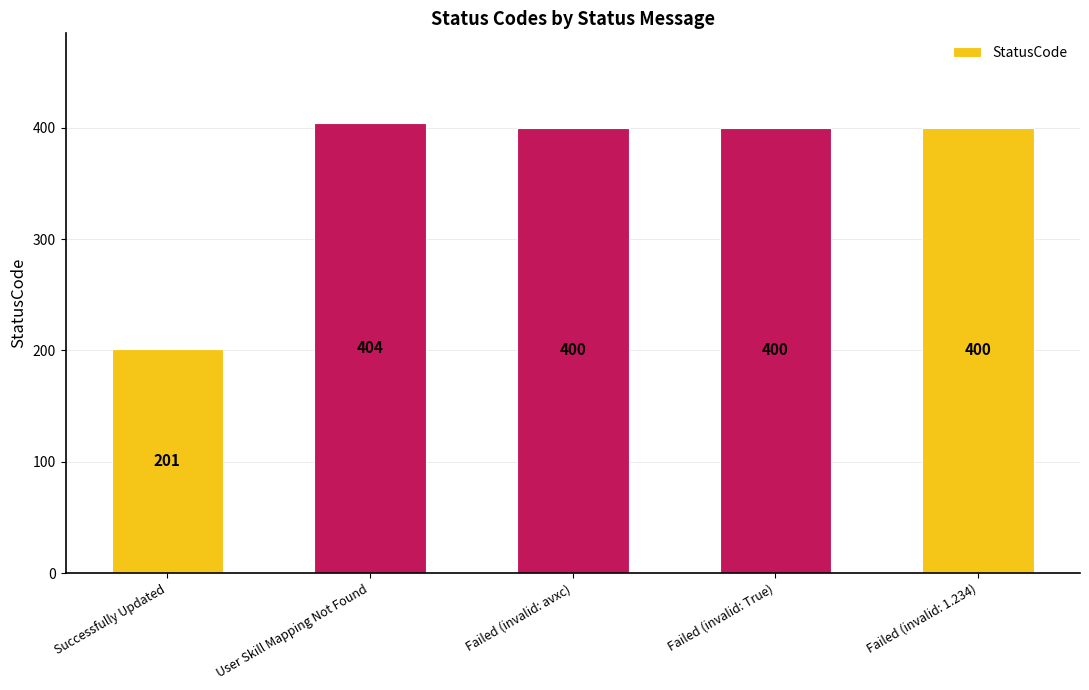

Is it true that the value at Successfully Updated is 86?

False